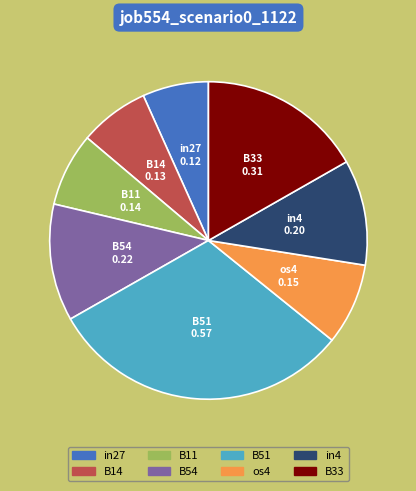

Combined, do B33 and B11 account for over 50%?

No